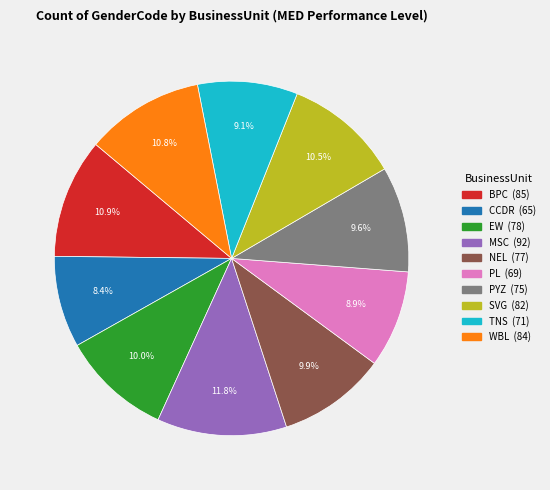

Between WBL and PL, which is larger?

WBL